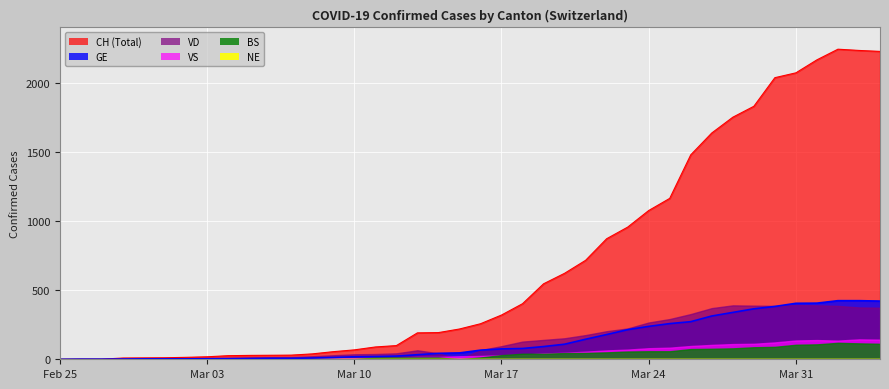

What is the label of the 8th point from the left?

2020-03-03